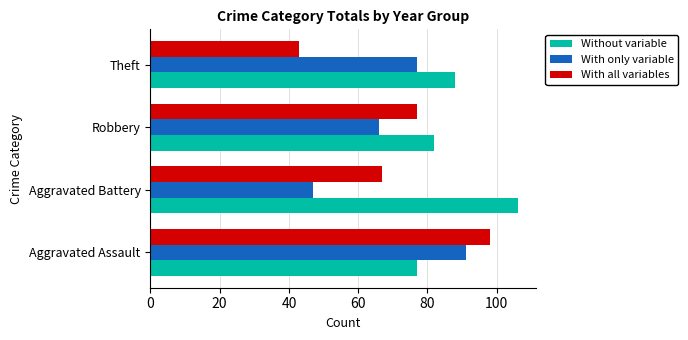

Which category has the highest value across all series?

Aggravated Battery